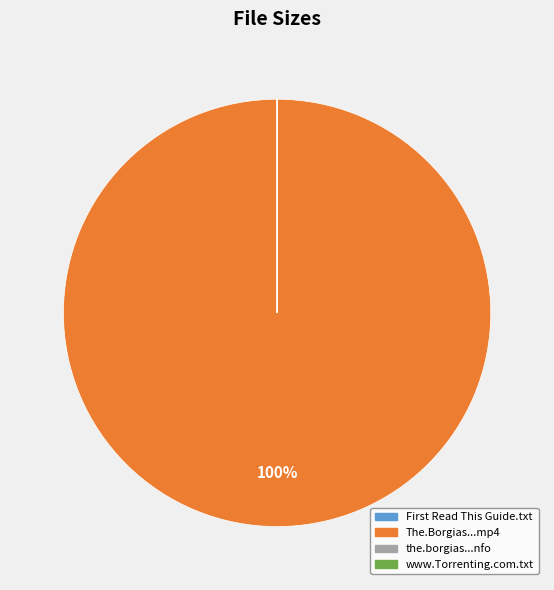

To the nearest percent, what is the difference between the largest and smallest slice percentages?

100%